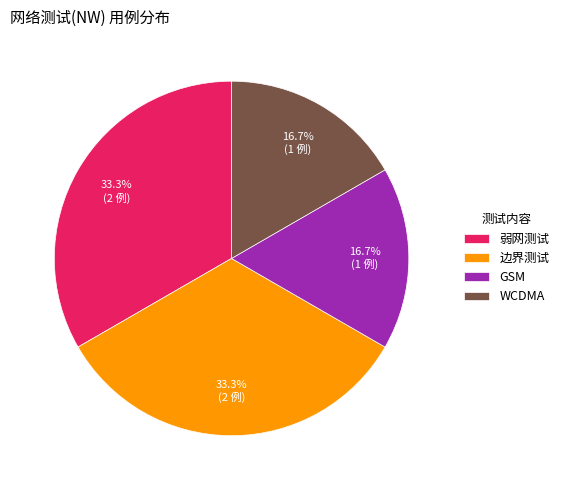

What percentage is NOT represented by WCDMA?

83.3%